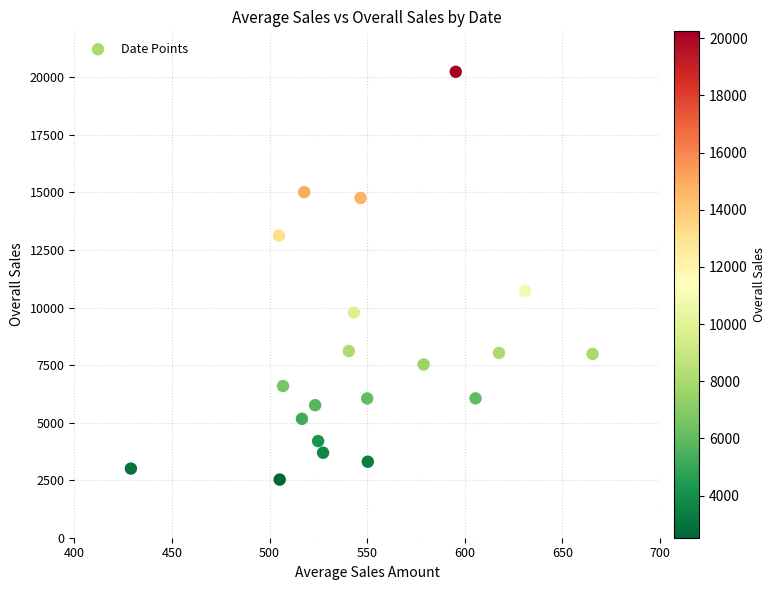

What is the range of Y values (max minus min)?

17717